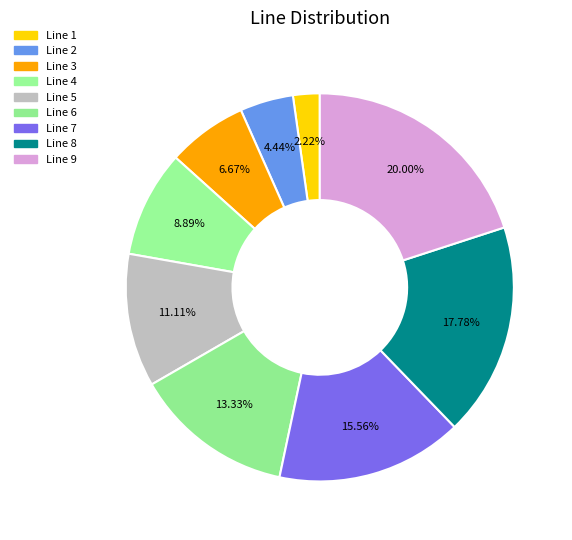

To the nearest percent, what is the combined percentage of Line 1 and Line 3?

9%